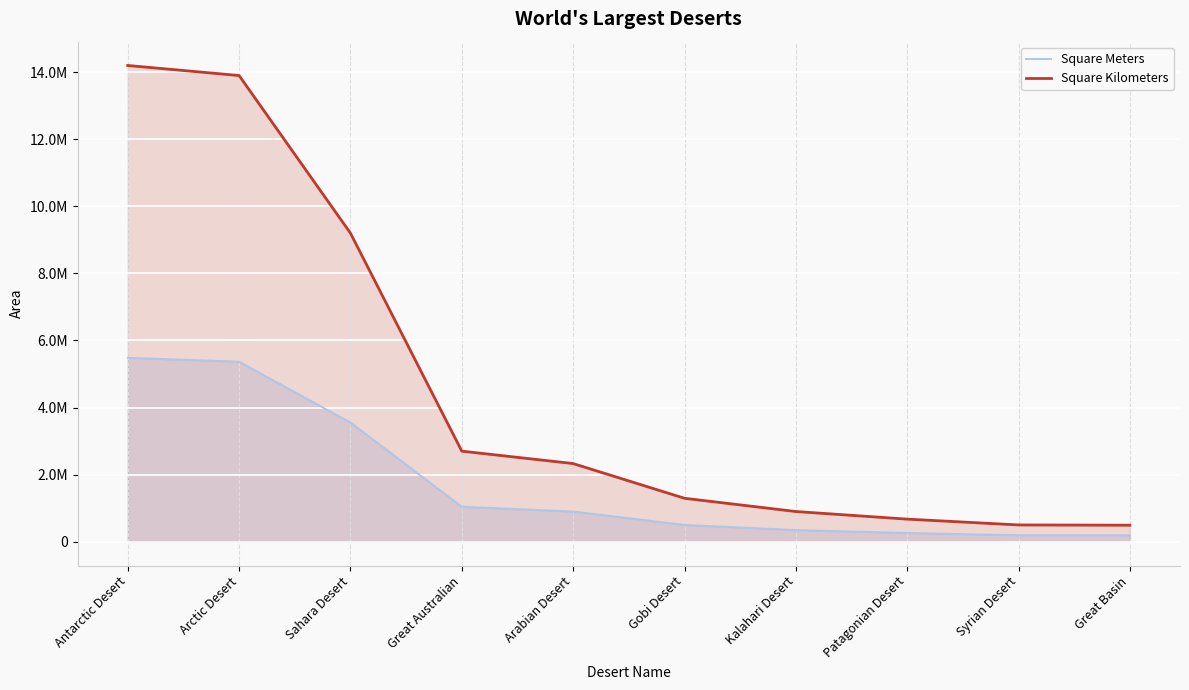

What is the smallest value displayed?

190000